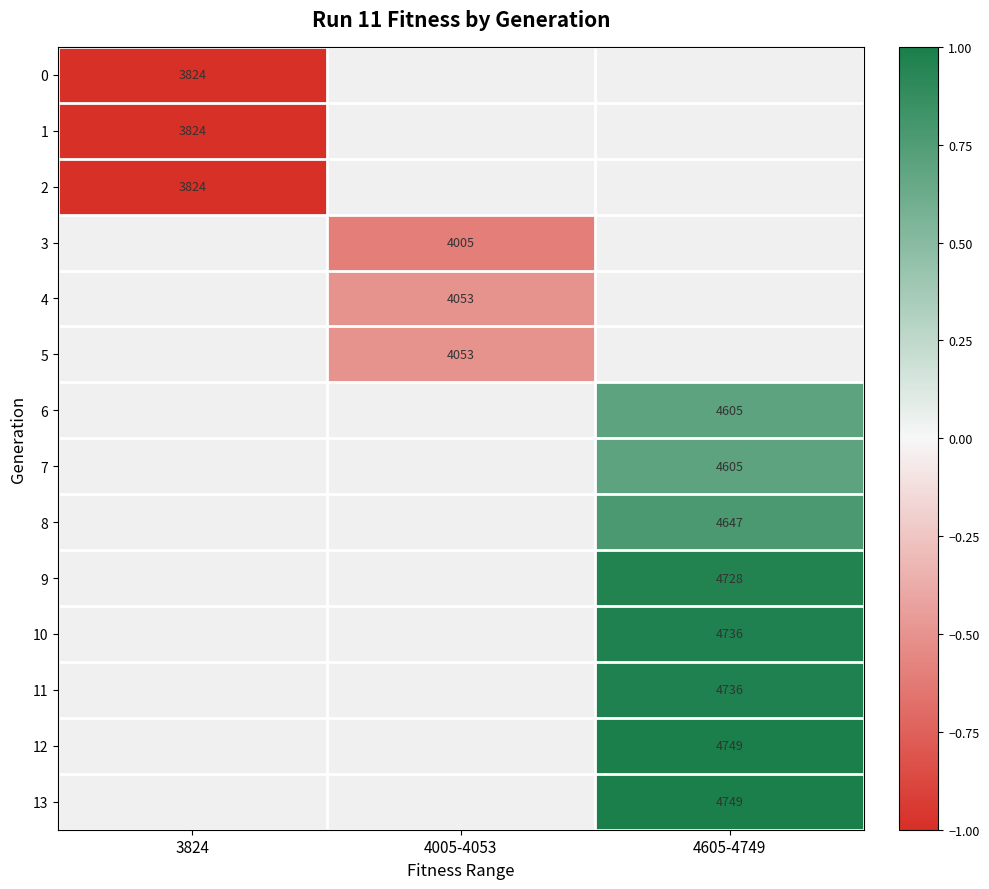

The value of 0 at 3824 is 3824. True or false?

True